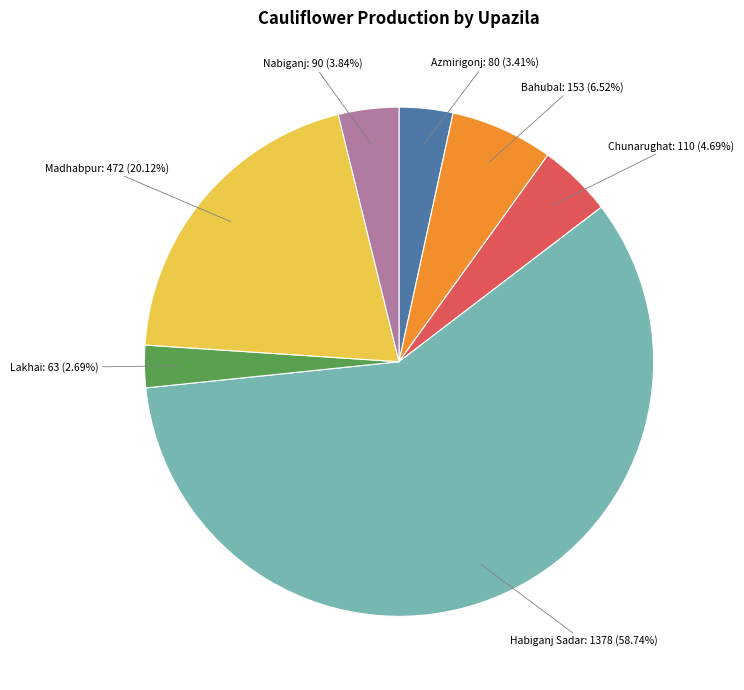

Is there any slice that represents more than half of the pie?

Yes